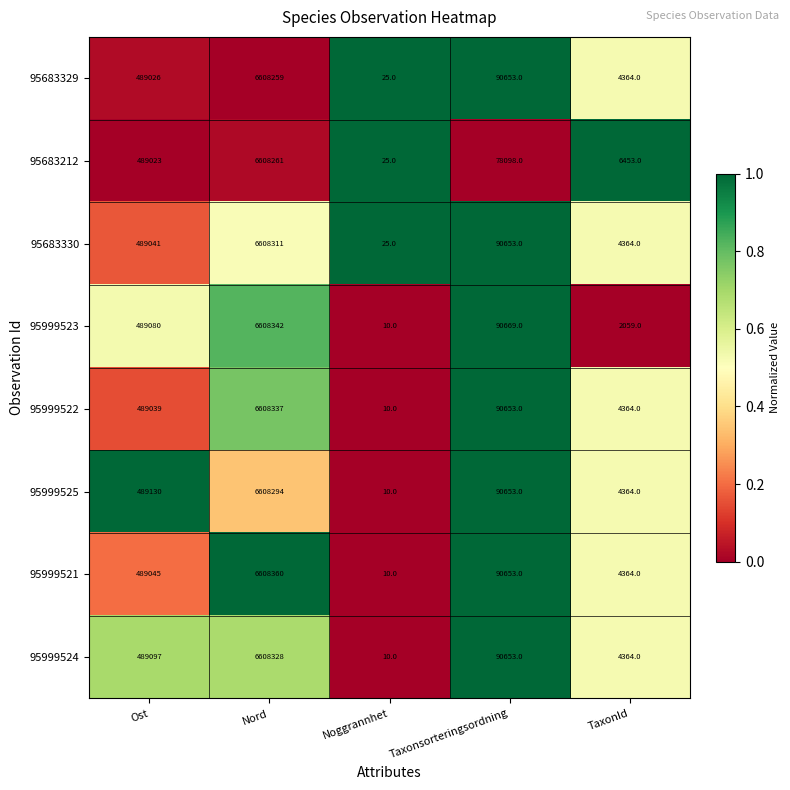

What is the difference between the maximum and minimum values in the 95999523 series?

6608332